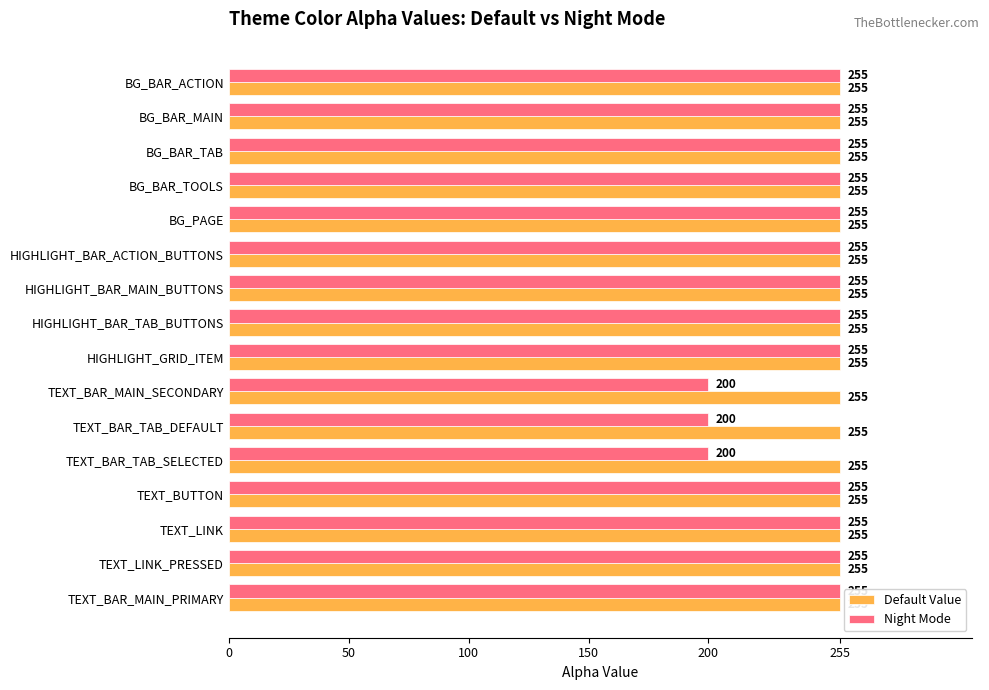

What is the minimum value for Default Value?

255